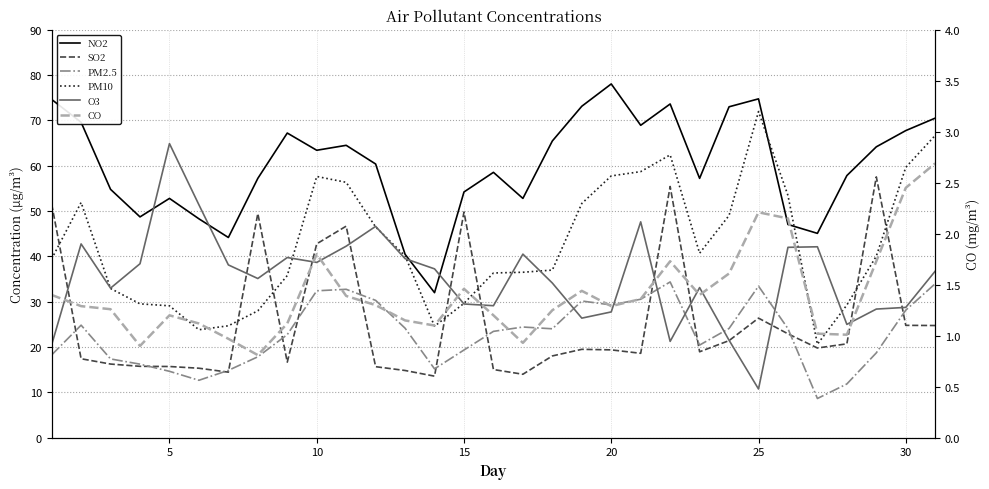

Between 0 and 20, which series saw the biggest shift?

O3